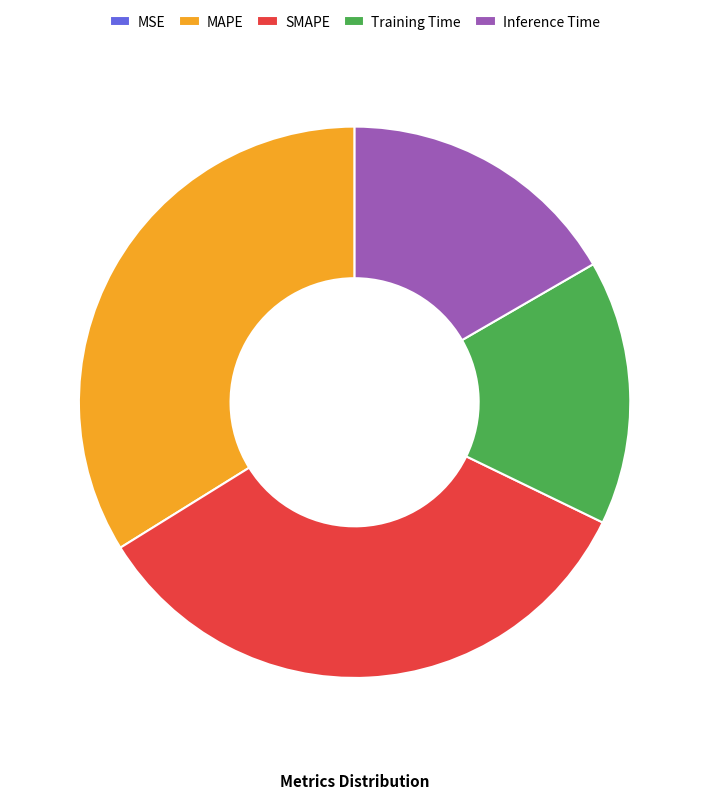

True or false: MAPE accounts for 34% of the total.

True